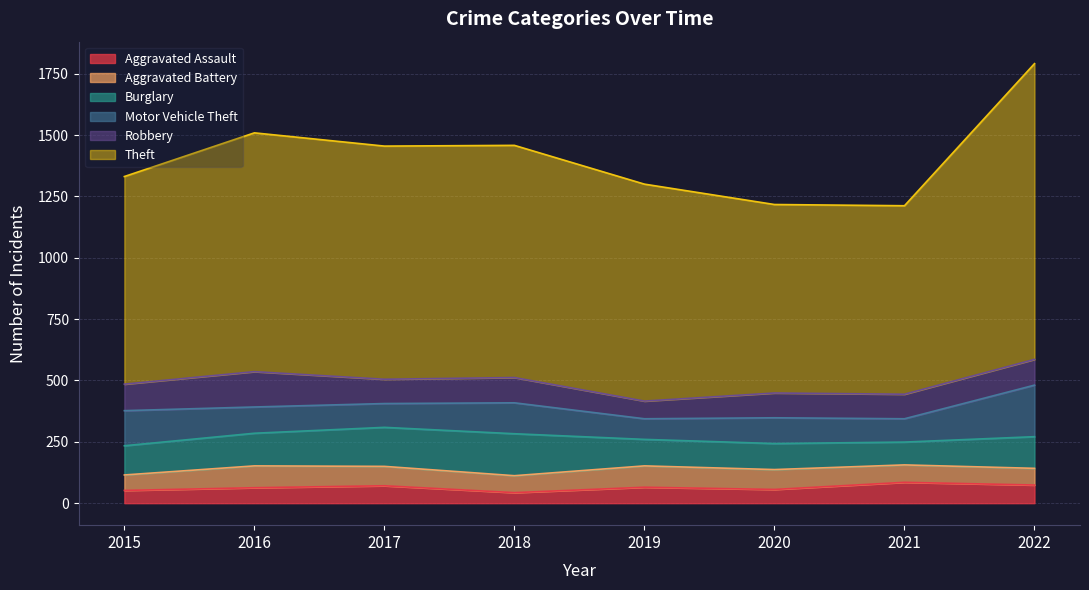

How many values in the Robbery series are below 103?

4